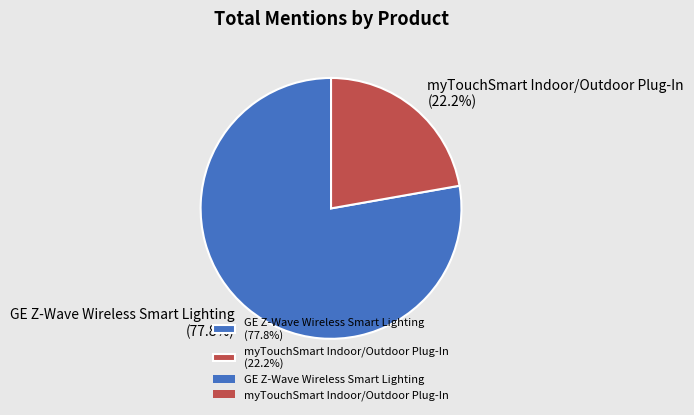

What is the ratio of the value at myTouchSmart Indoor/Outdoor Plug-In to the value at GE Z-Wave Wireless Smart Lighting?

0.3